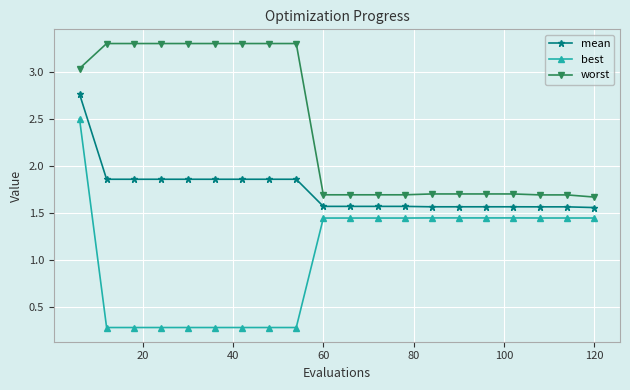

Which series has the widest spread of values?

best